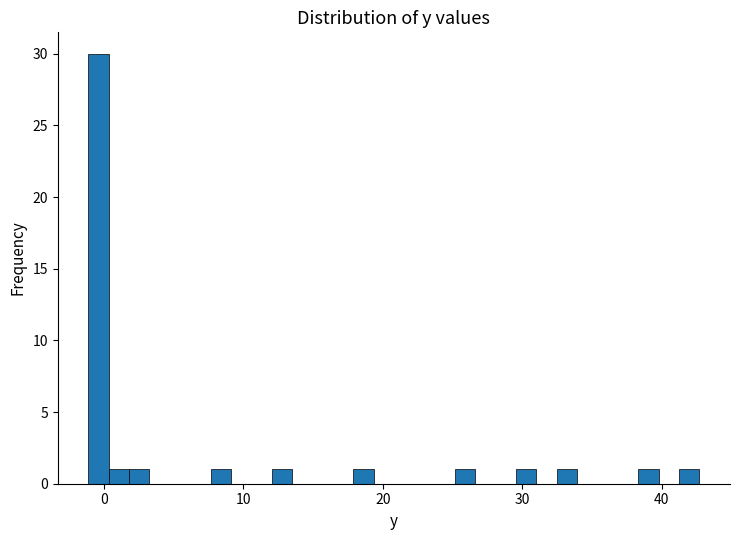

Read against the x-axis, roughly where is the centre of the tallest bar?

0